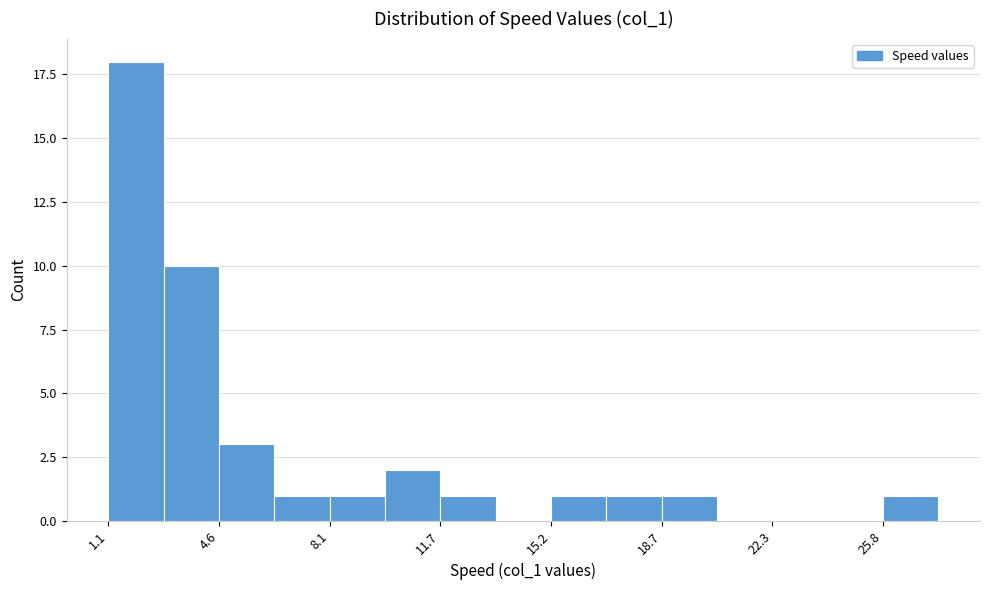

Read against the x-axis, roughly where is the centre of the tallest bar?

2.0